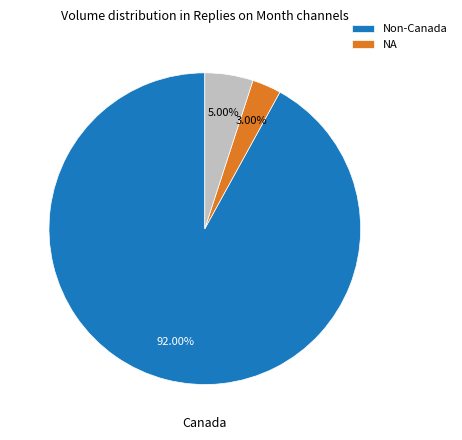

Count the number of slices in the pie.

3